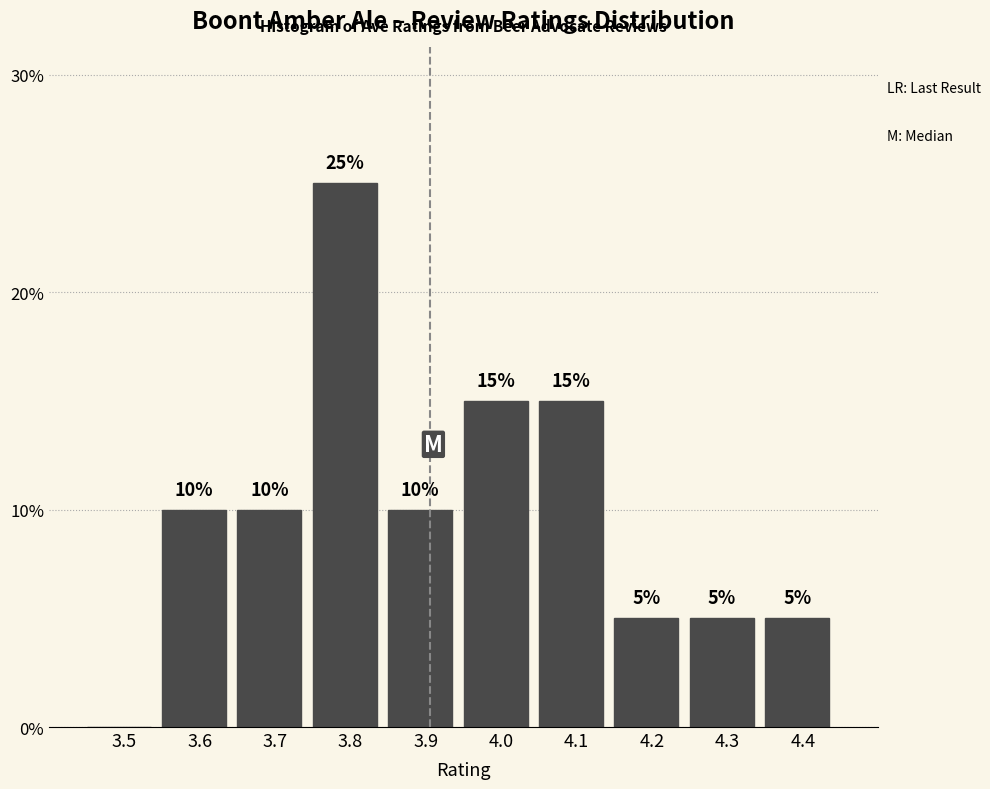

Reading left to right, what are all the values shown in this chart?

3.5=0	3.6=10	3.7=10	3.8=25	3.9=10	4.0=15	4.1=15	4.2=5	4.3=5	4.4=5